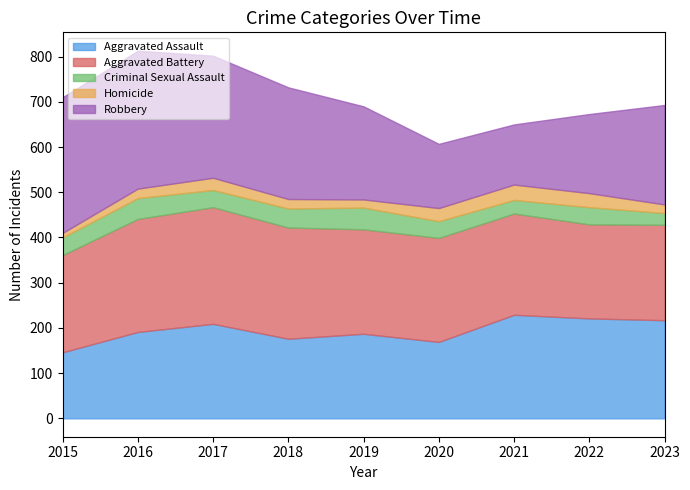

How many values in the Robbery series exceed 220?

4